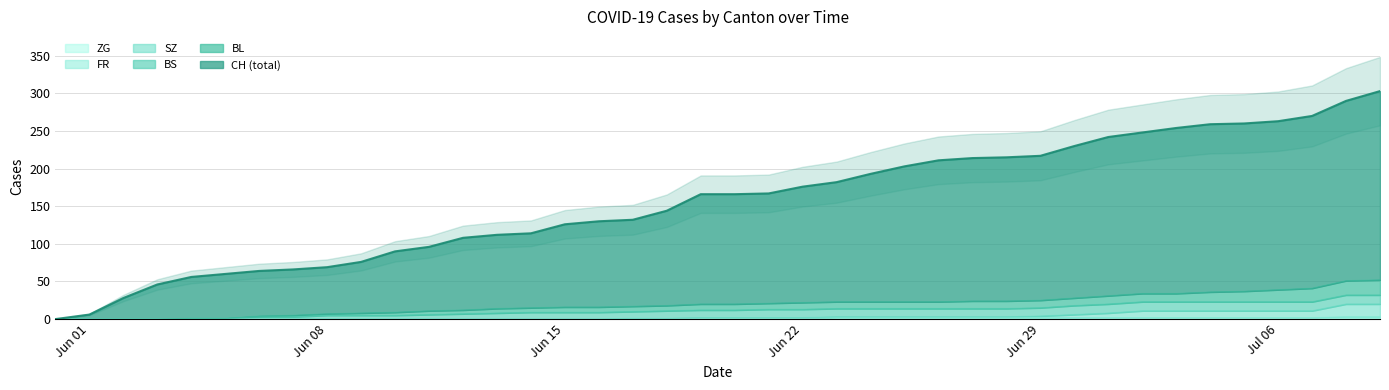

True or false: SZ and CH intersect in this chart.

False